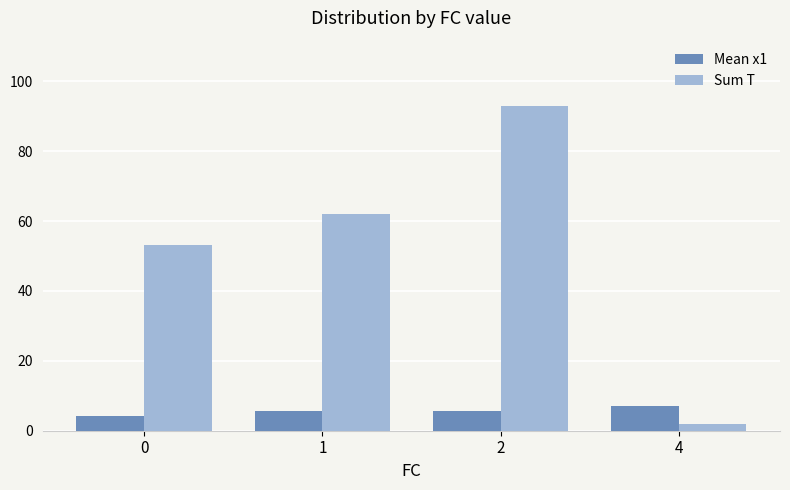

What are all the series names shown in the legend?

Mean x1, Sum T